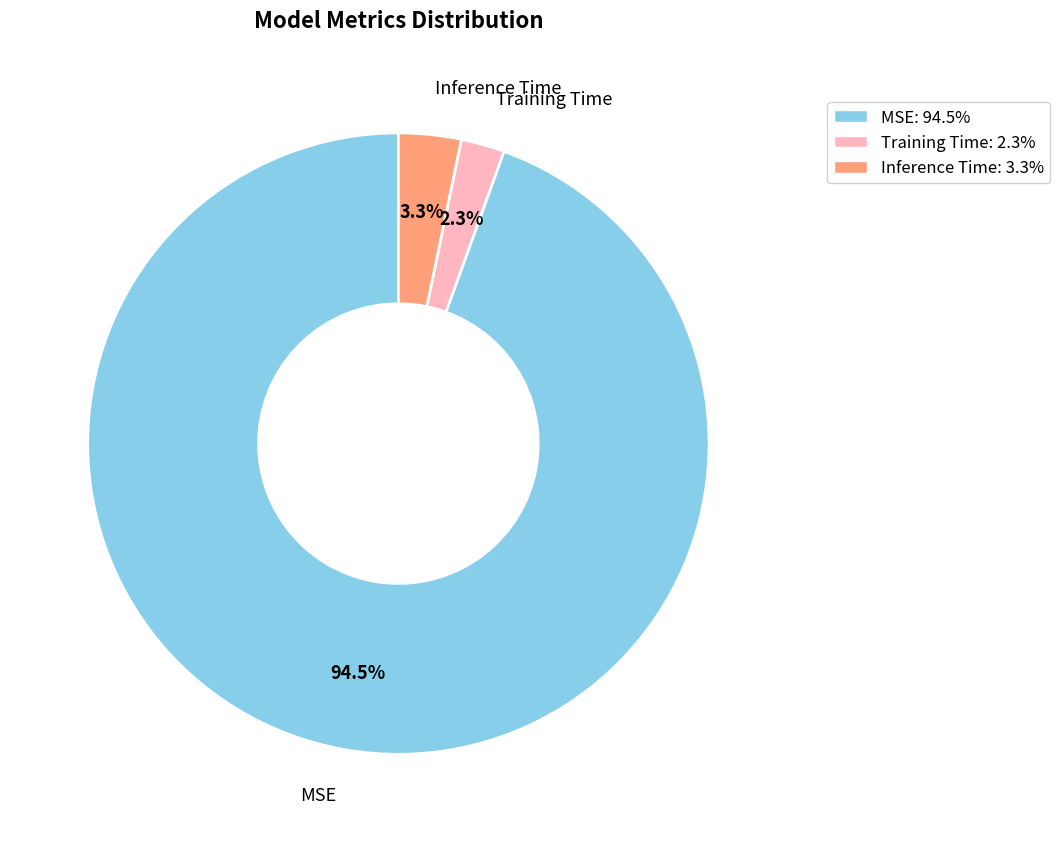

Does any single category account for the majority?

Yes